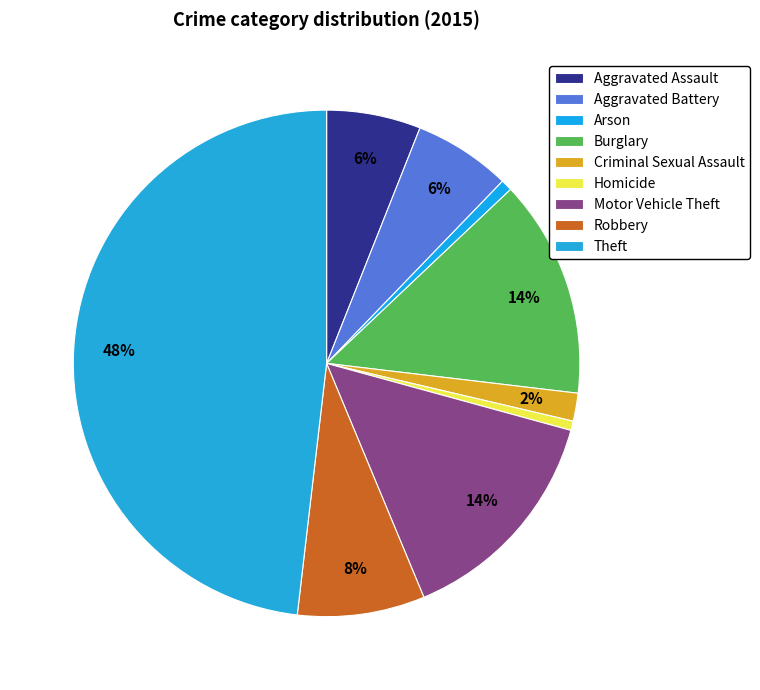

Count the number of slices in the pie.

9